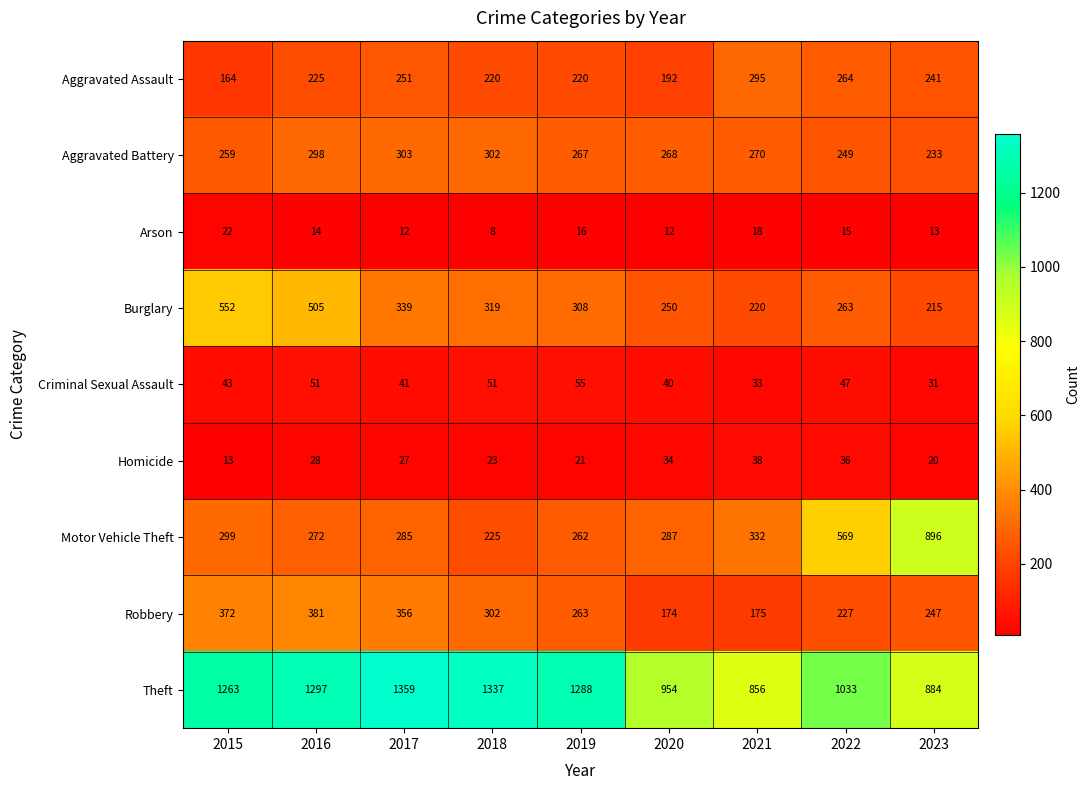

At 2016, list the series in order from smallest to largest.

Arson, Homicide, Criminal Sexual Assault, Aggravated Assault, Motor Vehicle Theft, Aggravated Battery, Robbery, Burglary, Theft